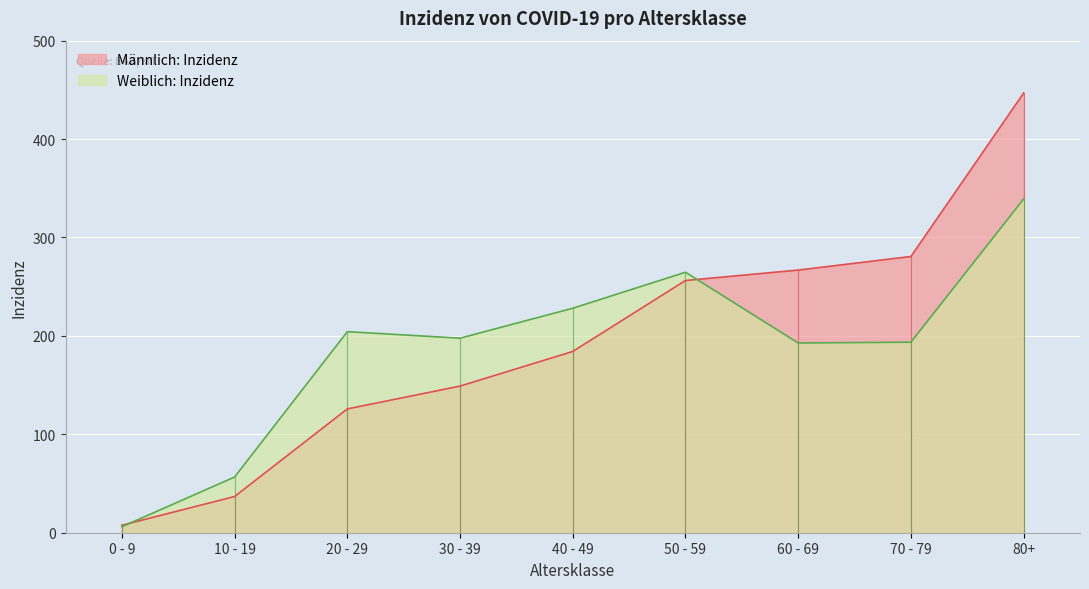

What is the average value of the Weiblich: Inzidenz series?

187.0